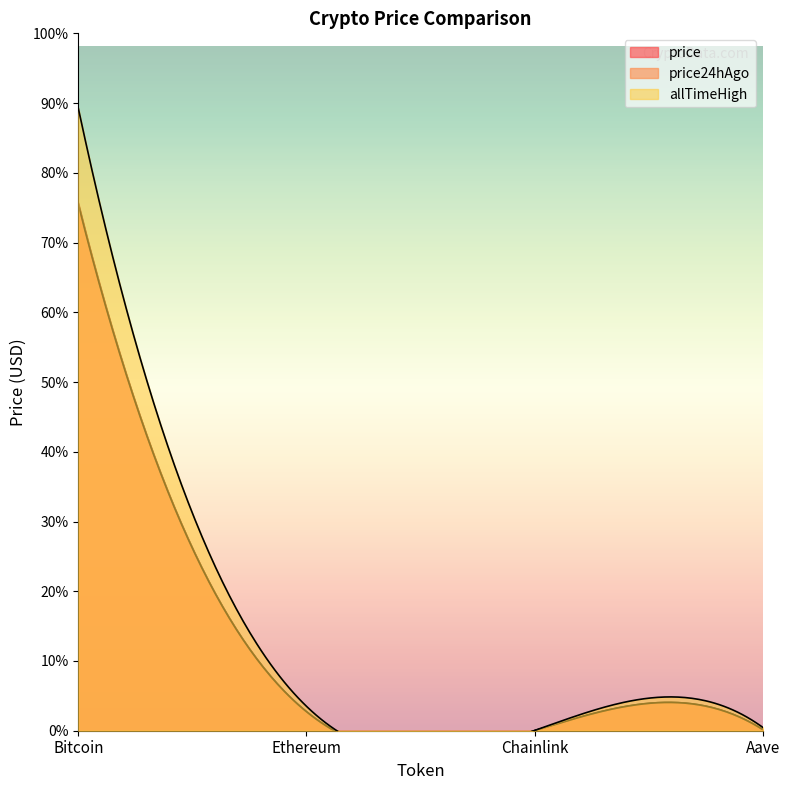

What are all the series names shown in the legend?

price, price24hAgo, allTimeHigh